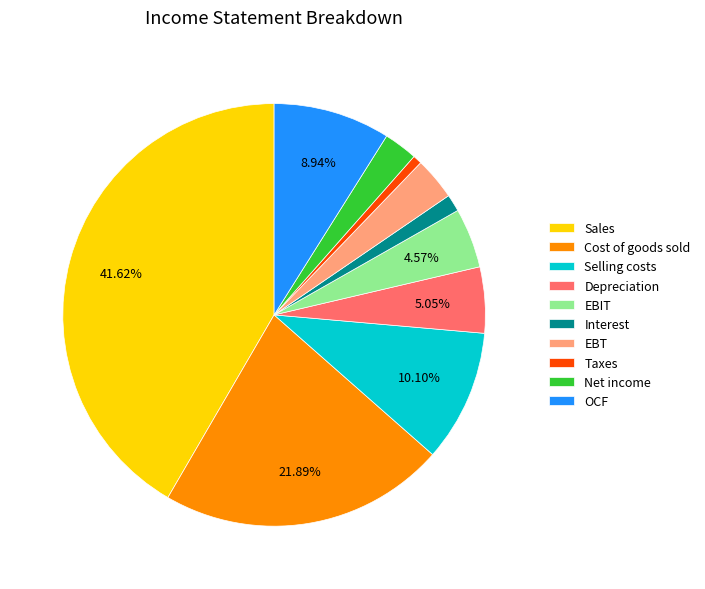

How many slices are in this pie chart?

10